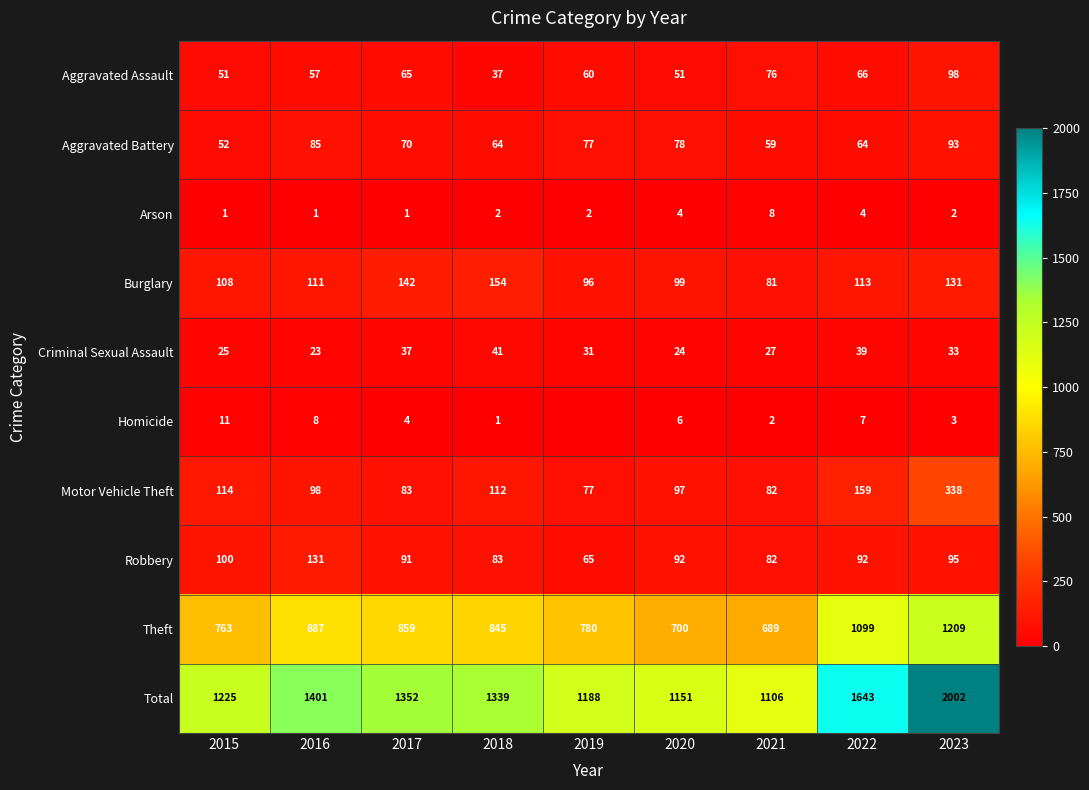

At which category does the chart reach its minimum across all series?

2019